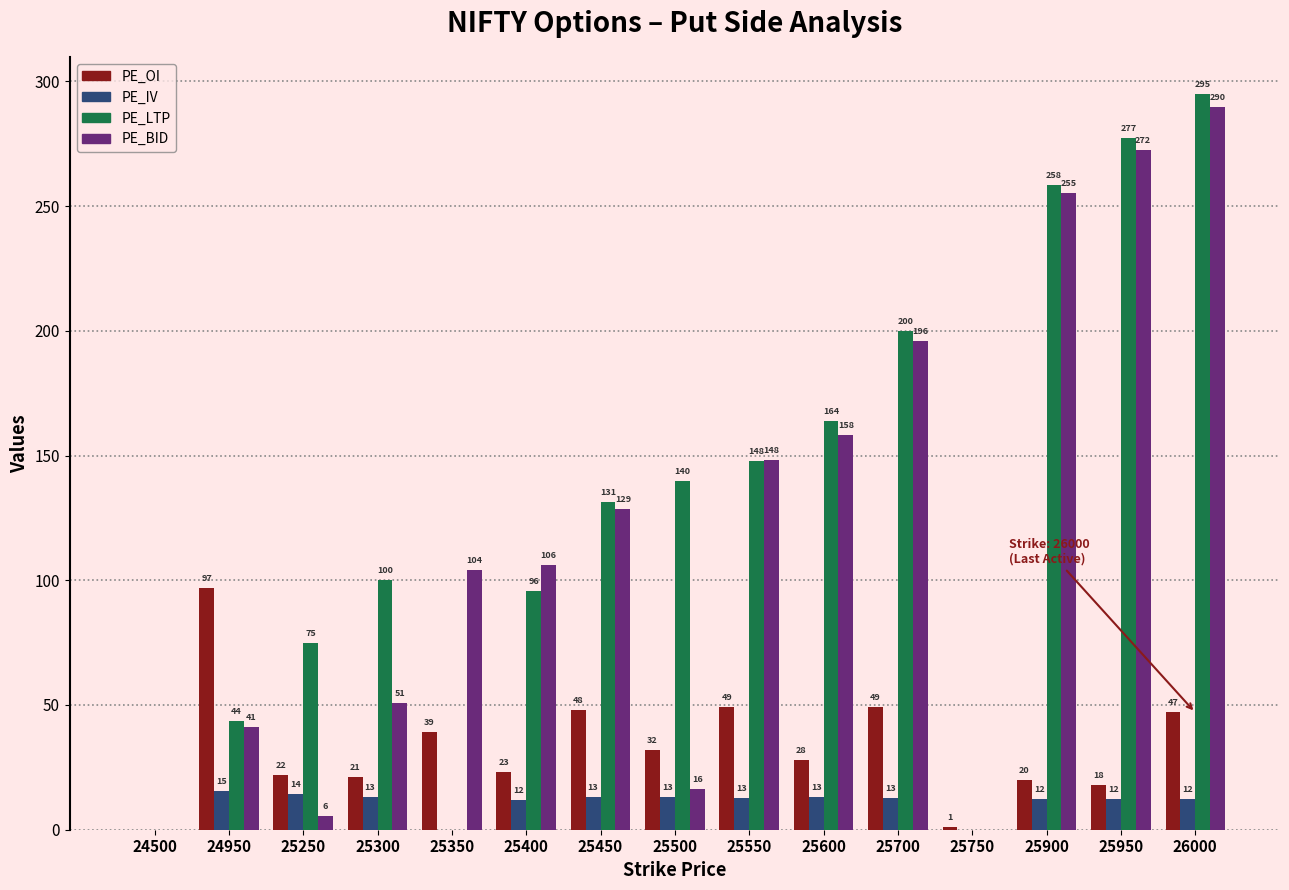

What is the highest value of the PE_IV series?

15.4